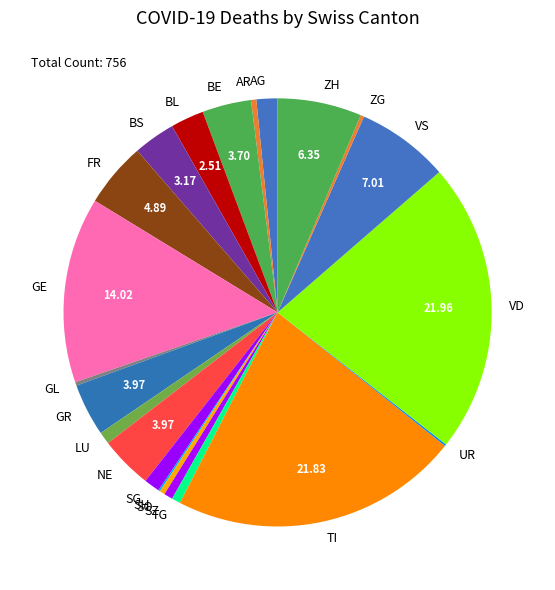

Do BE and GR together represent more than half of the pie?

No